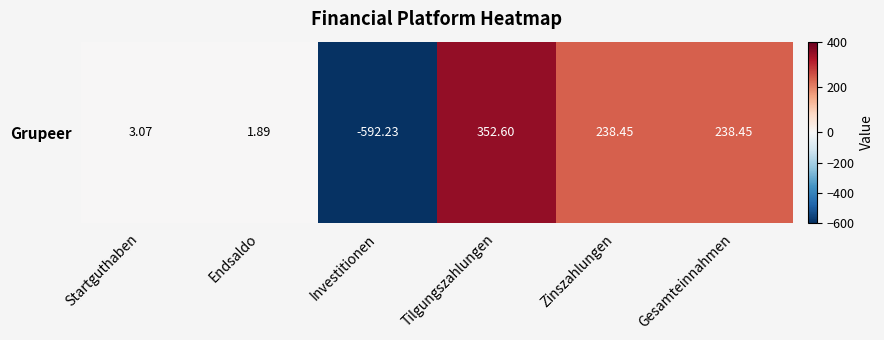

Count the number of data series in this chart.

1